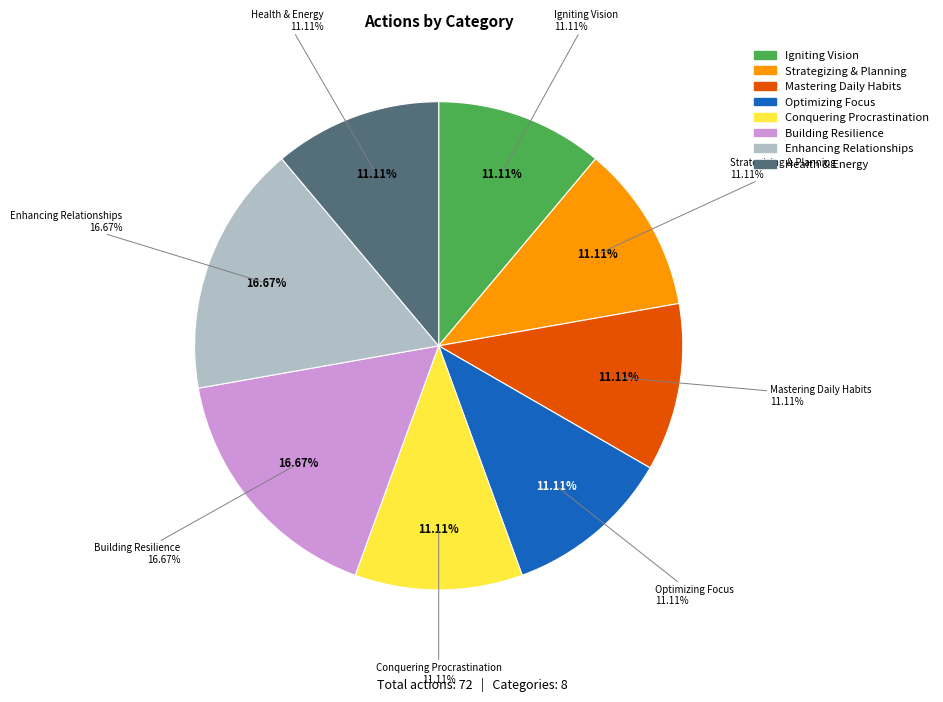

Does any single category account for the majority?

No